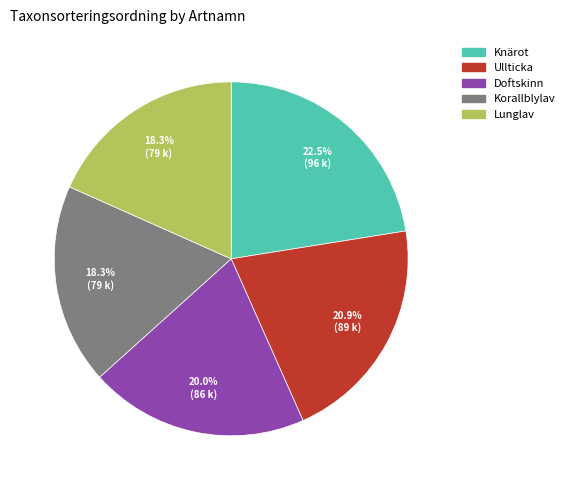

Between Knärot and Lunglav, which is larger?

Knärot